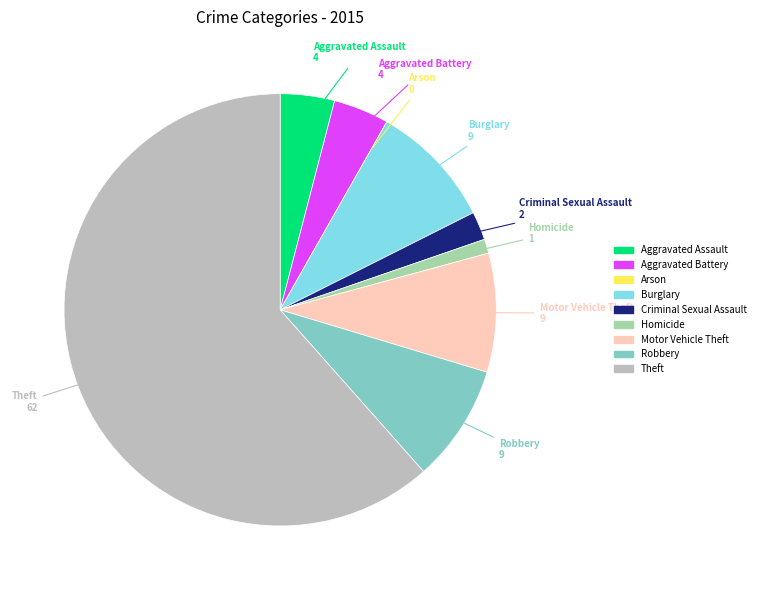

Is it true that Homicide is 1% of the pie?

True